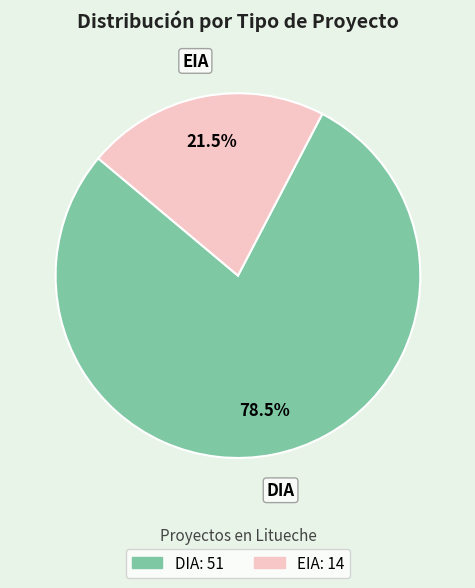

Which category has the biggest portion of the pie?

DIA